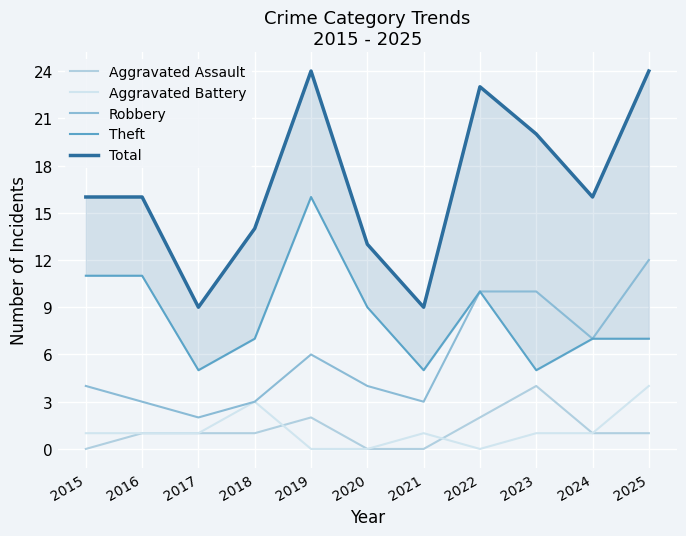

How many lines are shown in the chart?

5